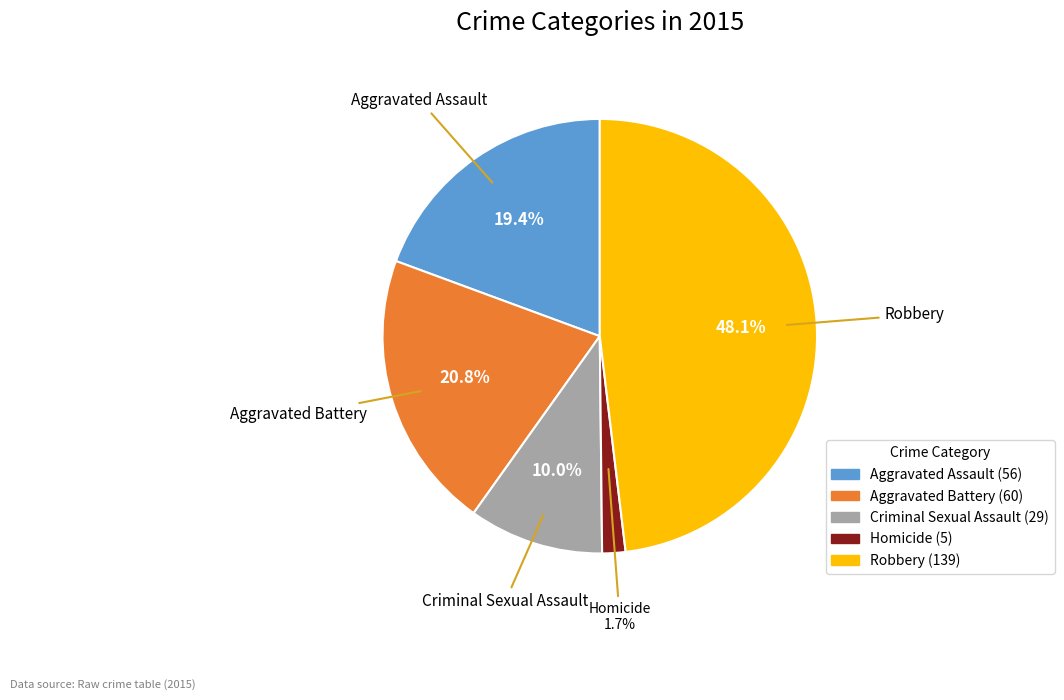

Which slice is the smallest?

Homicide